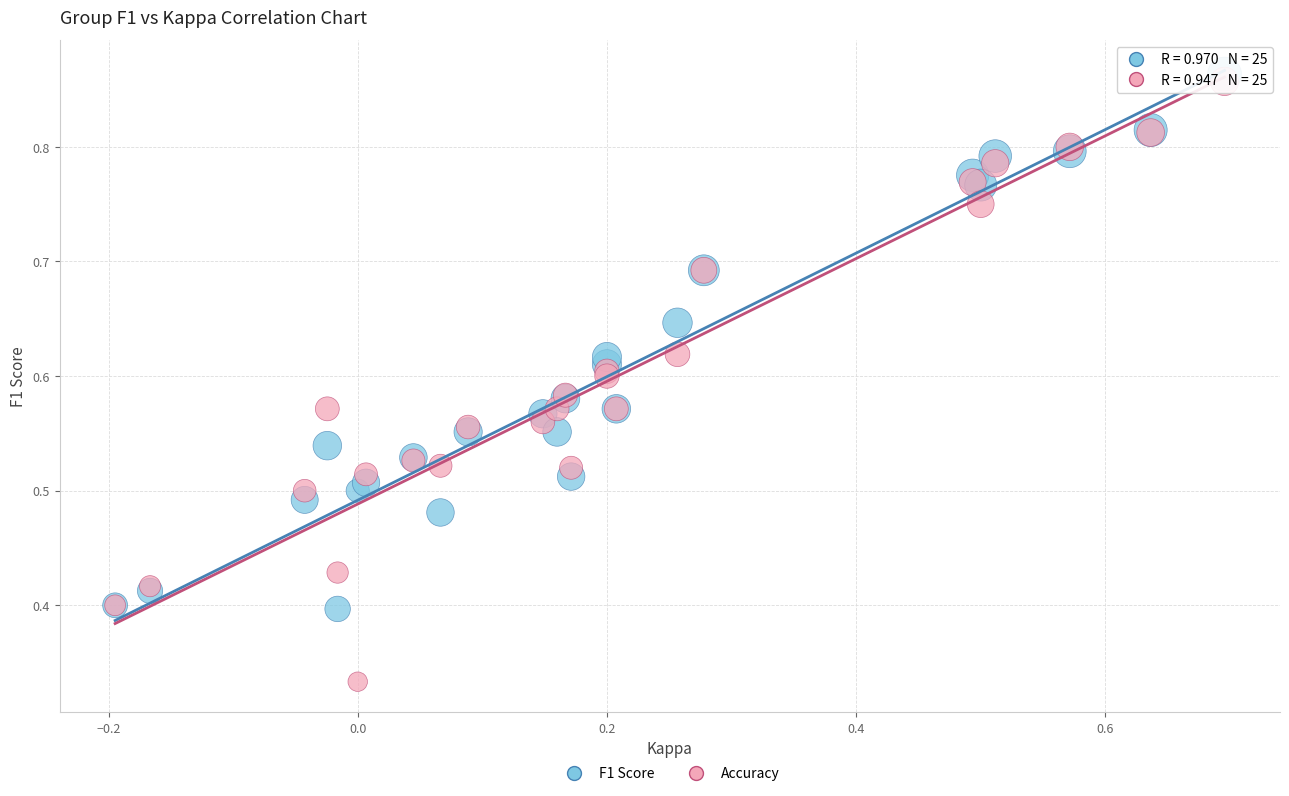

Which series has the largest Y range (max minus min)?

Accuracy